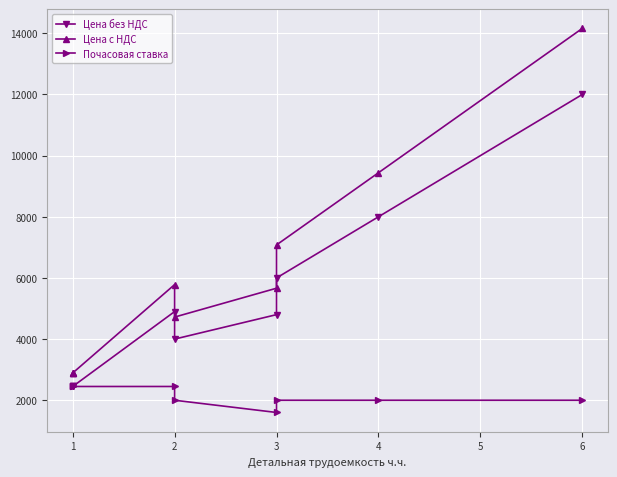

True or false: Цена без НДС and Цена с НДС cross at least once.

False